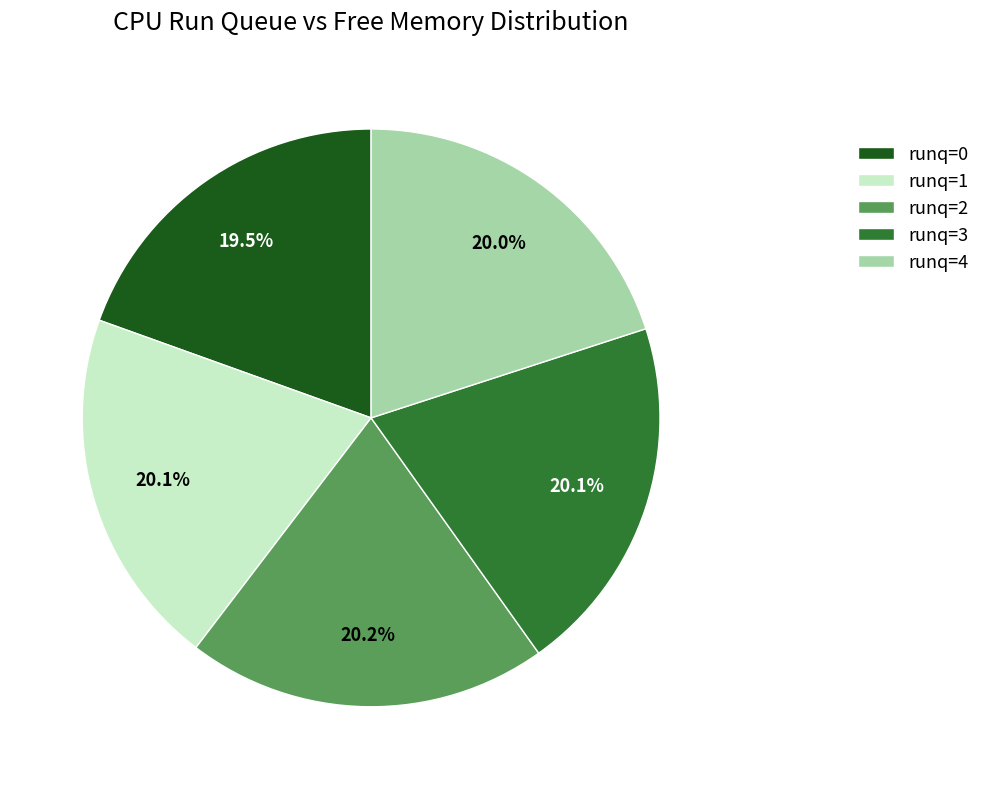

Approximately how many times larger is the value at runq=0 compared to runq=3?

1.0